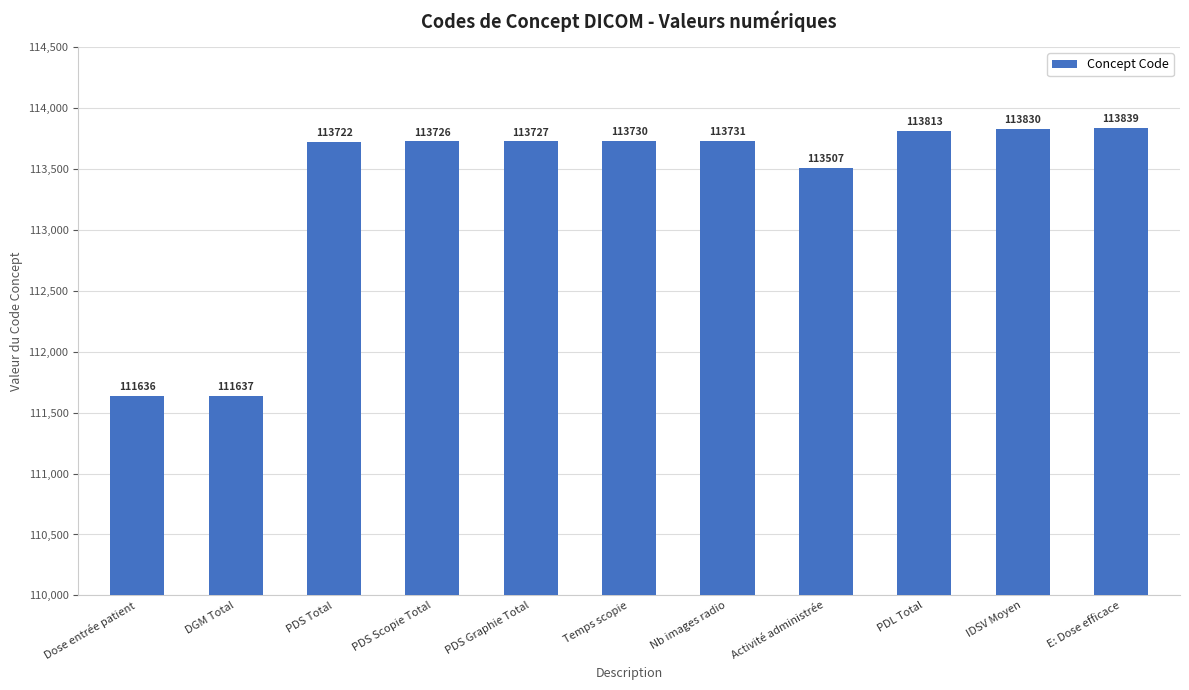

The chart shows a value of 36939 at Dose entrée patient. True or false?

False